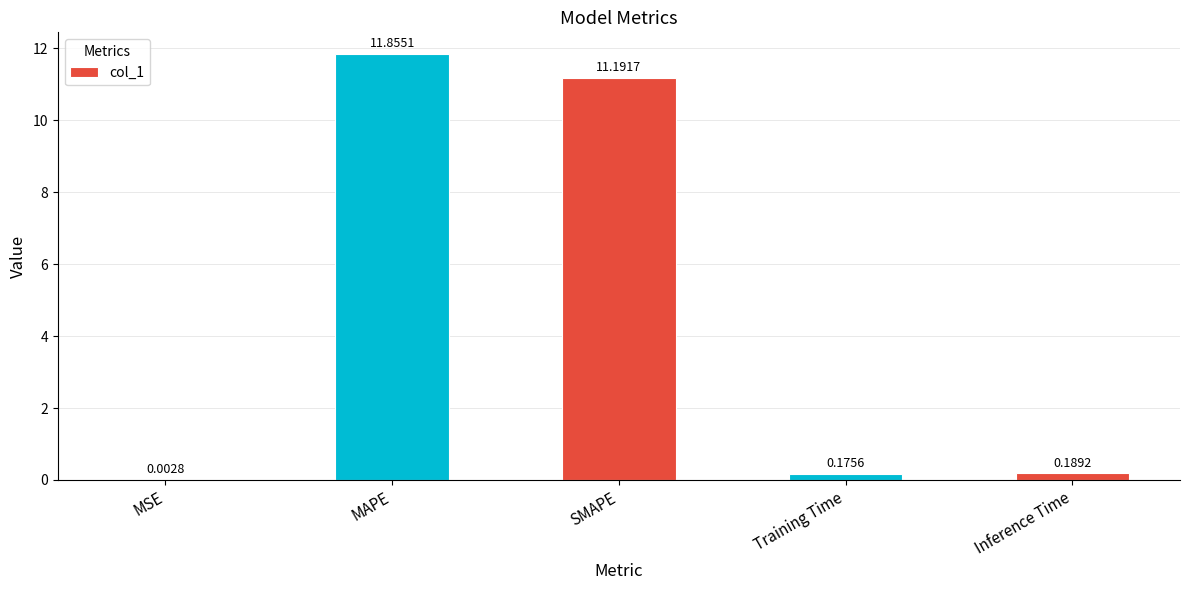

What is the sum of all values?

23.4